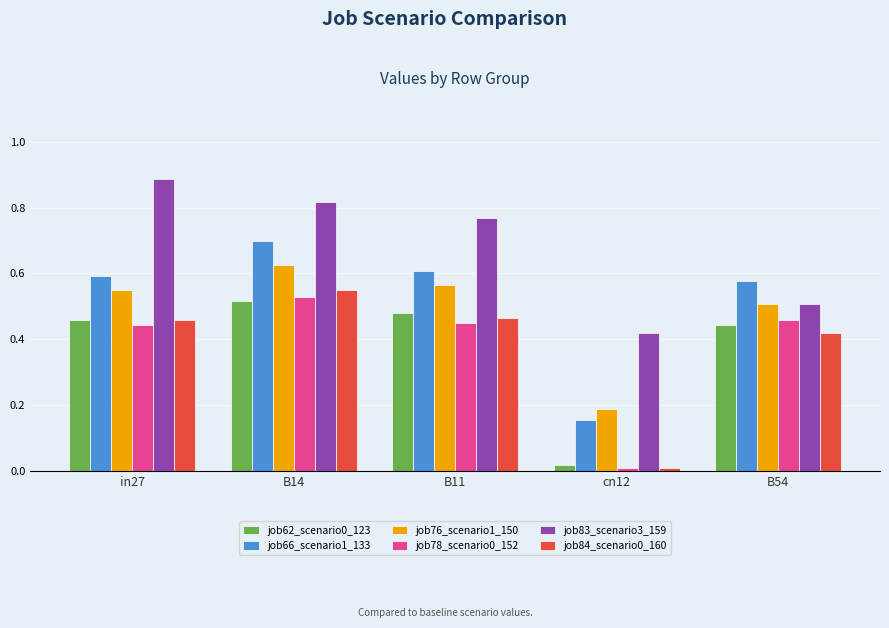

Which series changed the most between B14 and B54?

job83_scenario3_159